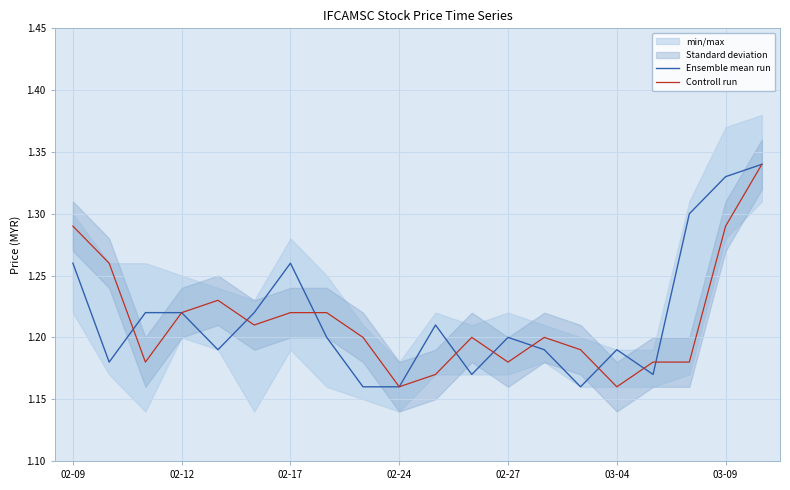

Which series ends up on top after the final intersection of Controll run and Ensemble mean run?

Ensemble mean run